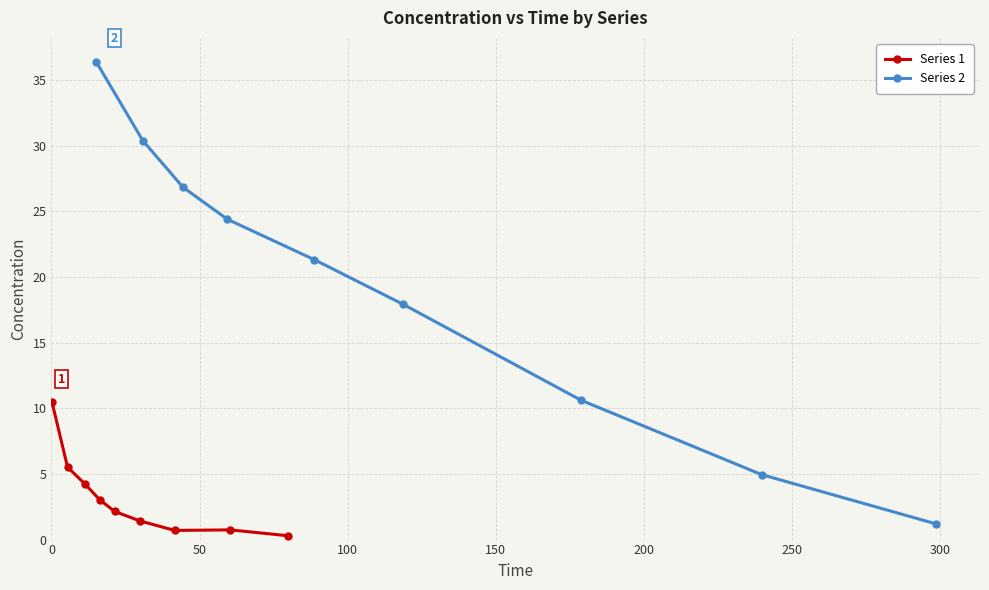

What is the value of the Series 1 point at the 5th from the left?

2.1